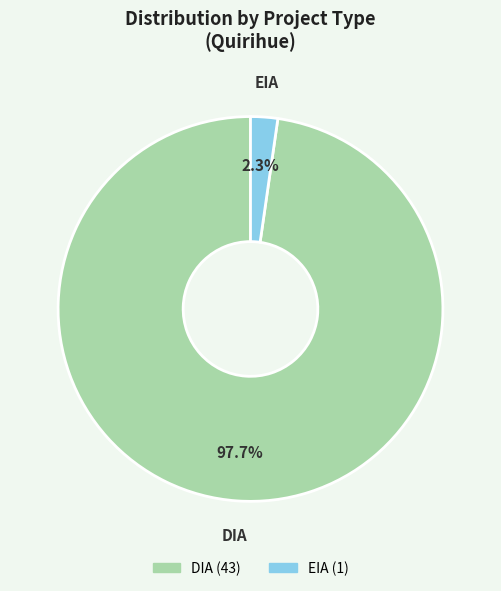

What is the largest slice in the pie chart?

DIA